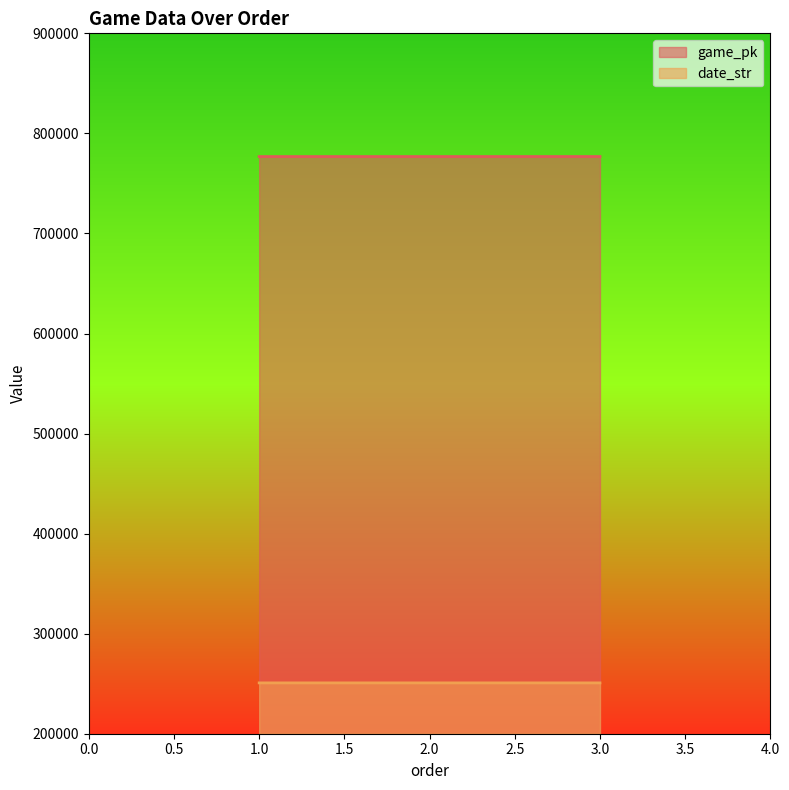

Reading left to right, extract all data points from this chart.

game_pk: 776837	776850	776865
date_str: 250807	250806	250805